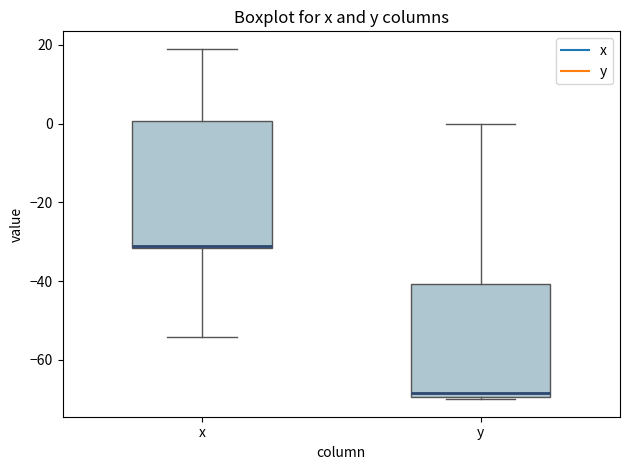

Which box's median line is the highest?

x